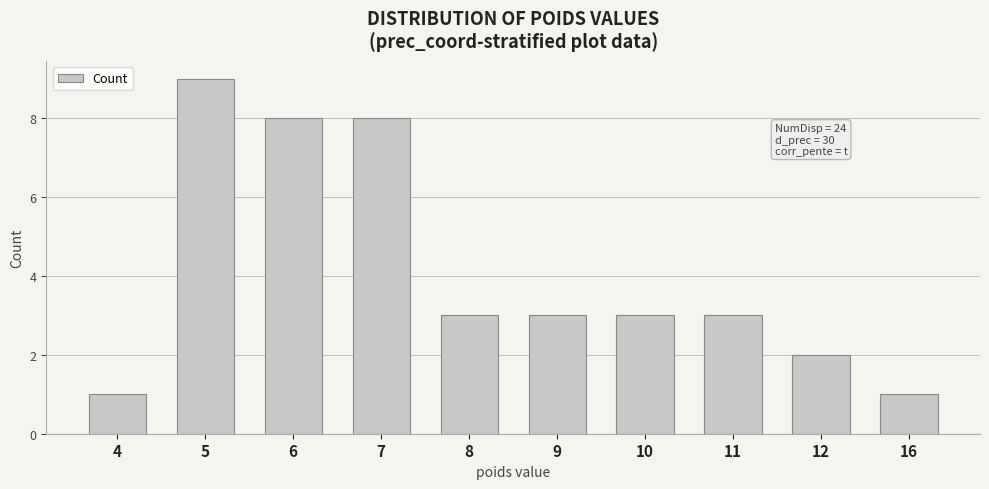

Is it true that the value at 9 is 3?

True